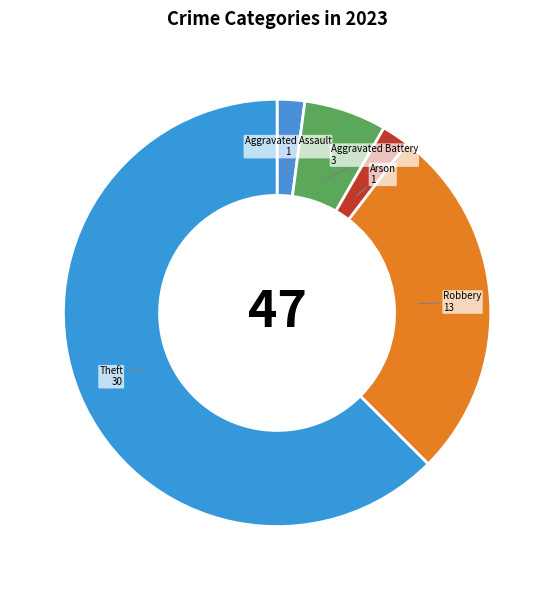

Is the sum of Aggravated Battery and Theft greater than half?

Yes